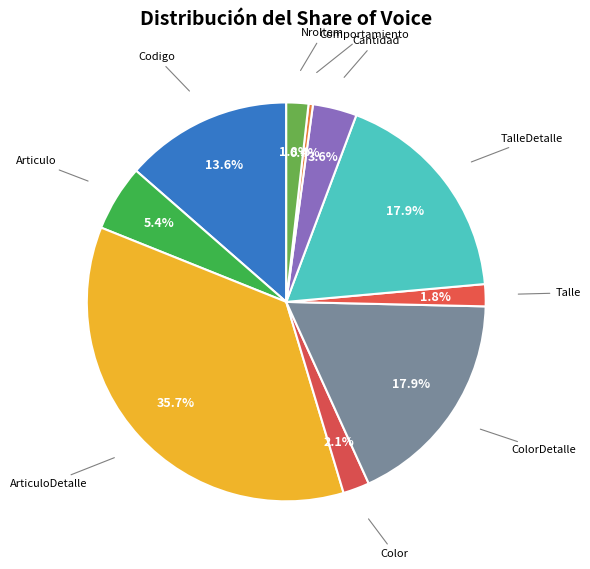

How many slices are in this pie chart?

10